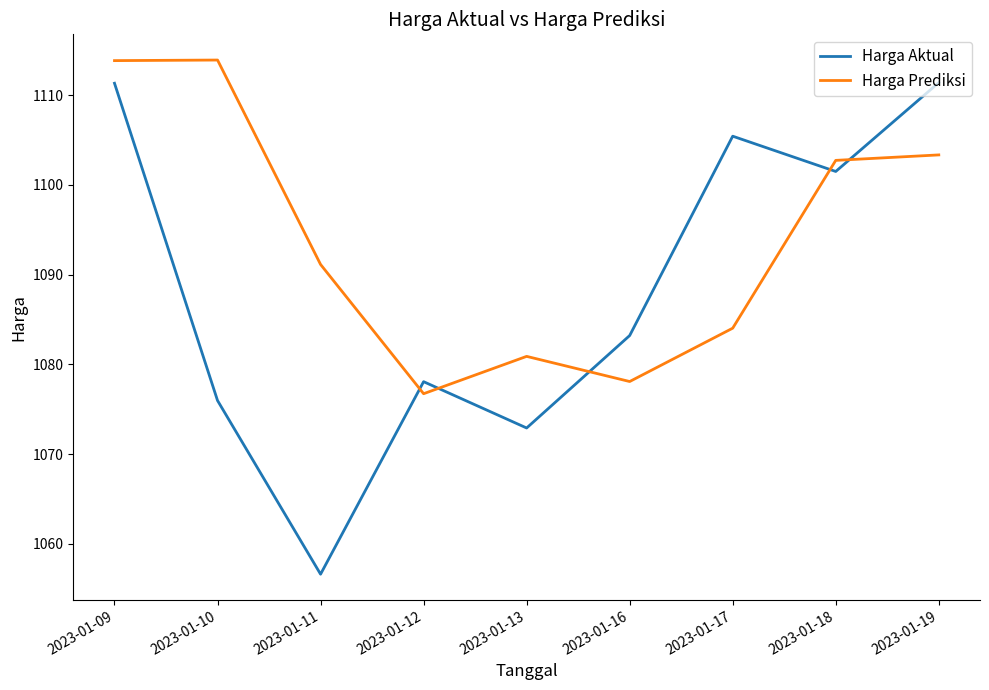

Is the value of Harga Prediksi at 2023-01-10 greater than the value of Harga Aktual at 2023-01-11?

Yes